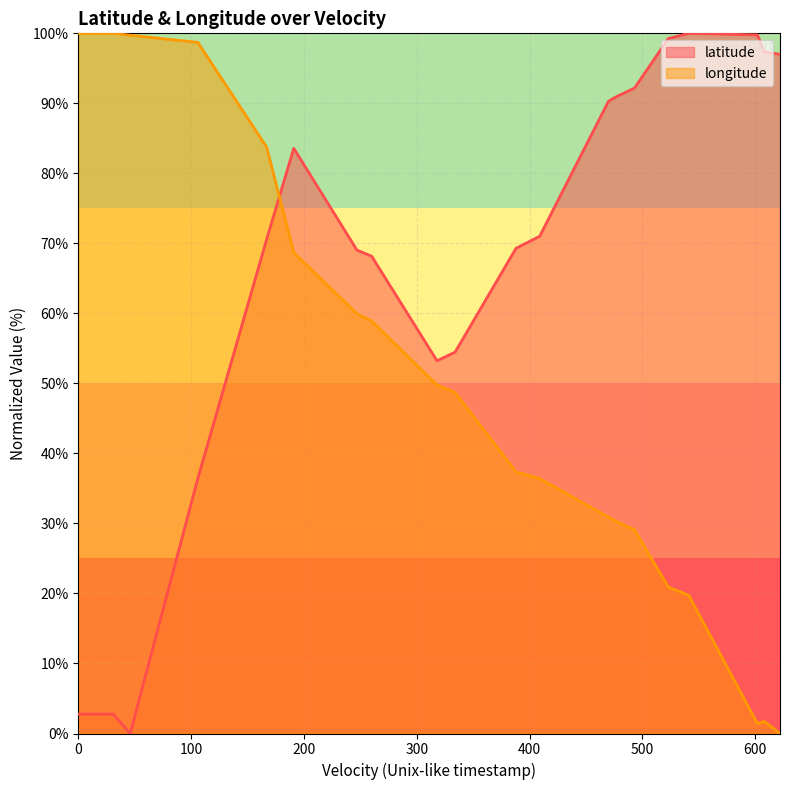

Rank the series by their average value, from highest to lowest.

latitude, longitude